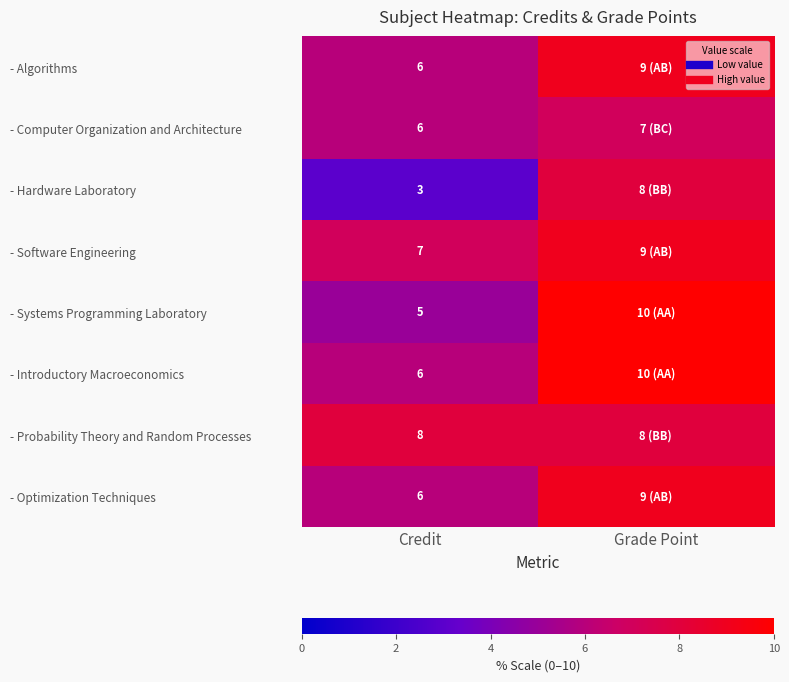

Rank the series at Credit from lowest to highest value.

- Hardware Laboratory, - Systems Programming Laboratory, - Algorithms, - Computer Organization and Architecture, - Introductory Macroeconomics, - Optimization Techniques, - Software Engineering, - Probability Theory and Random Processes